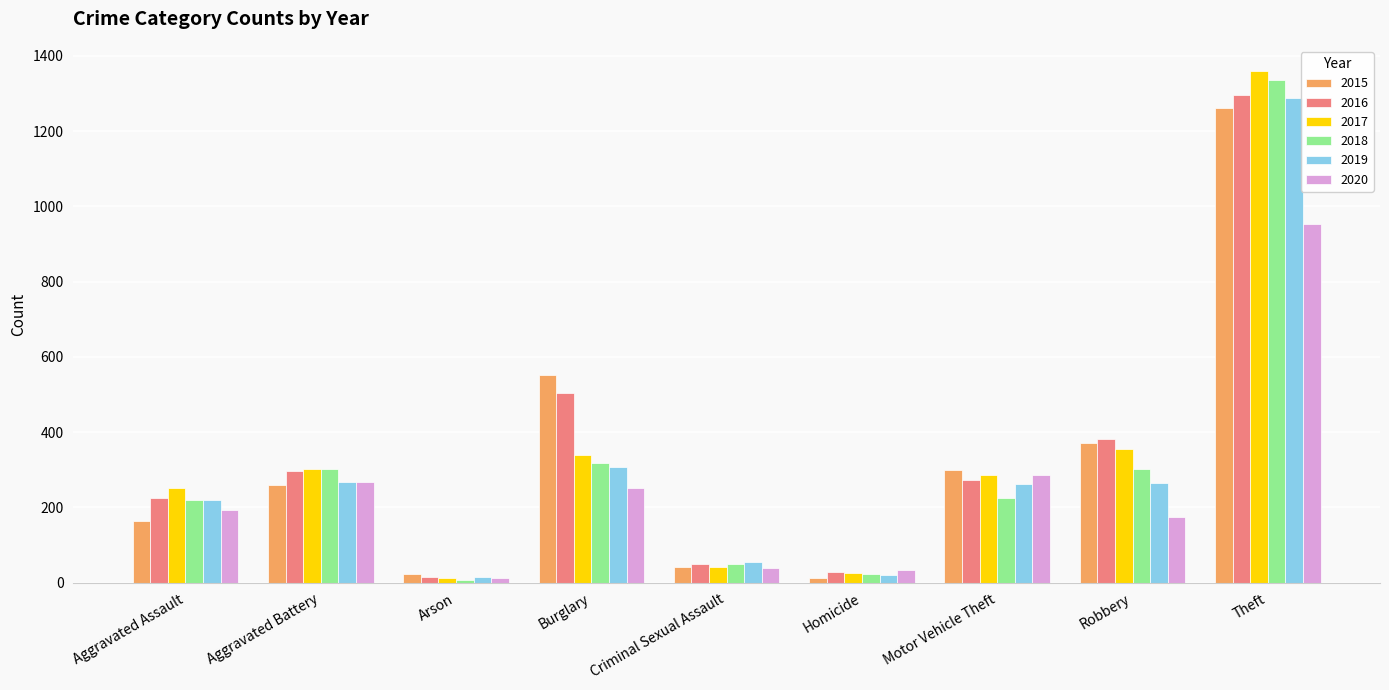

What is the sum of all 2020 values?

2213